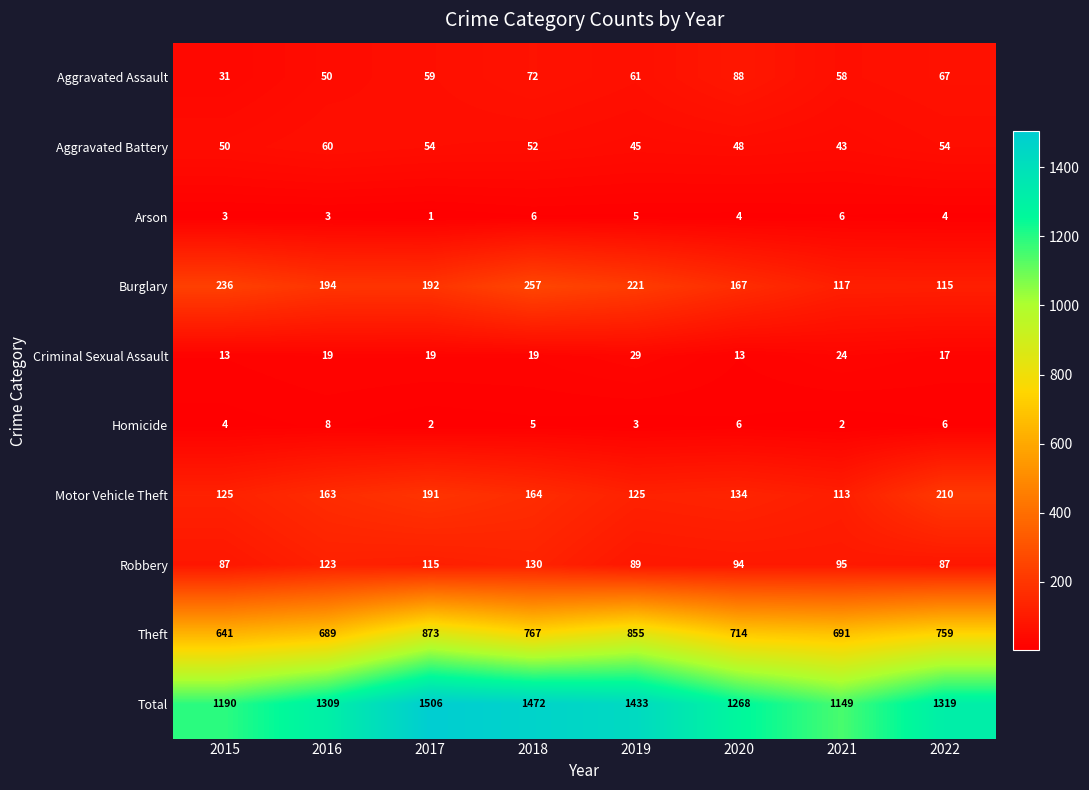

List the labels in order of Aggravated Assault value, smallest first.

2015, 2016, 2021, 2017, 2019, 2022, 2018, 2020